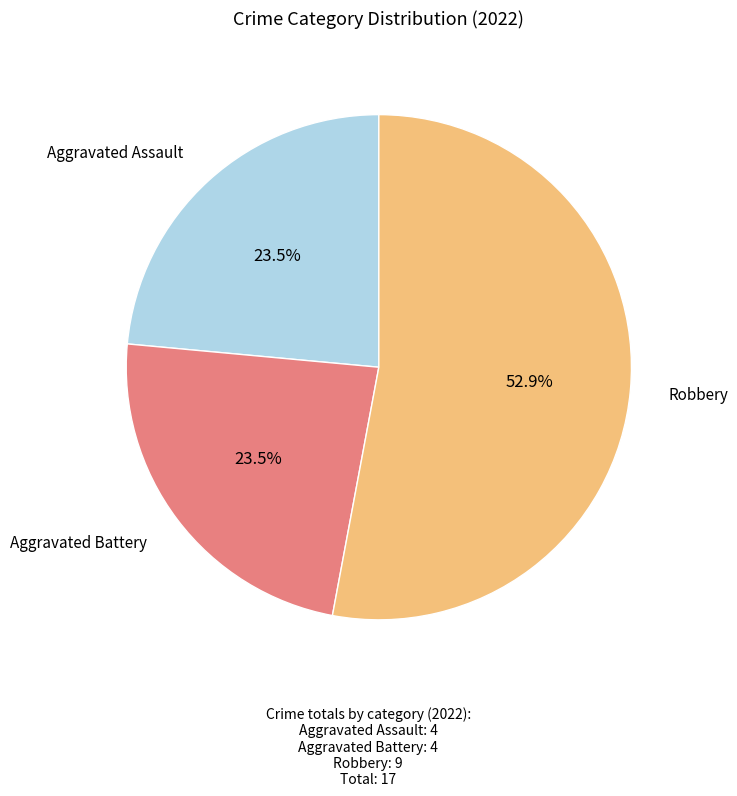

How many segments does this pie chart have?

3